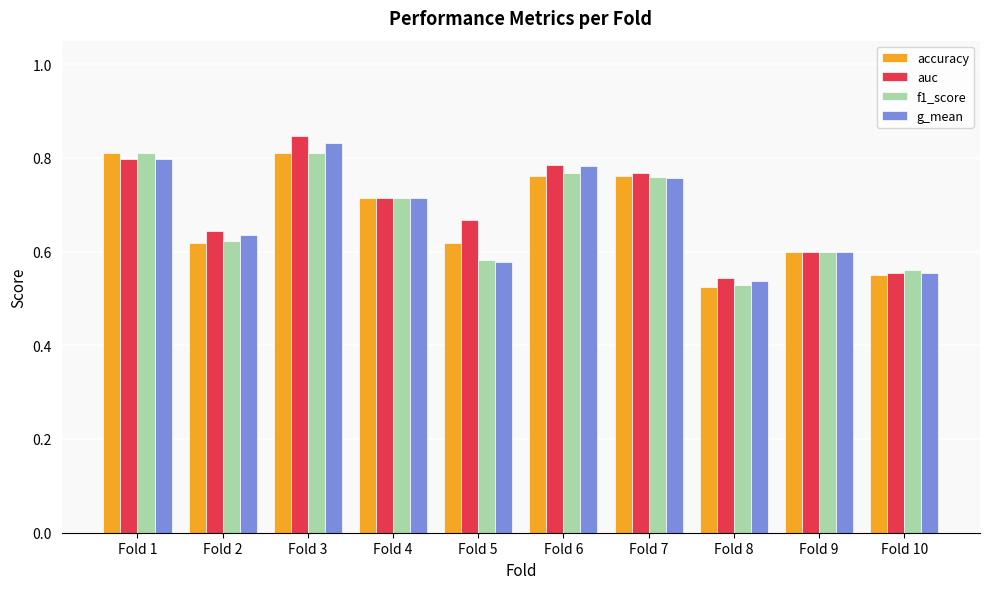

At which label does g_mean reach its minimum?

Fold 8